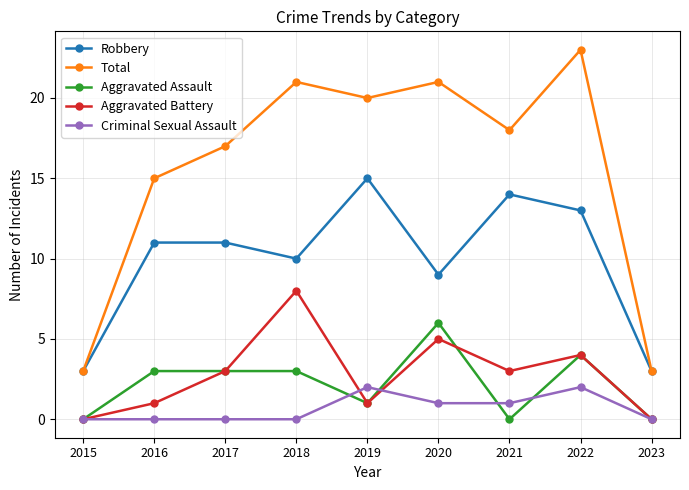

The Robbery series shows 3 at 2015. True or false?

True